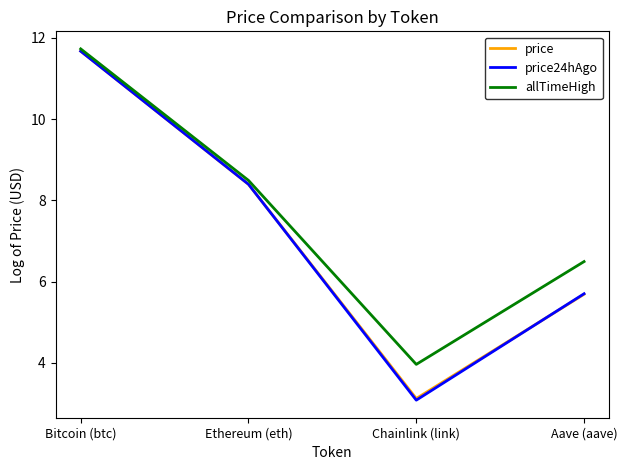

At which label does allTimeHigh reach its peak?

Bitcoin (btc)